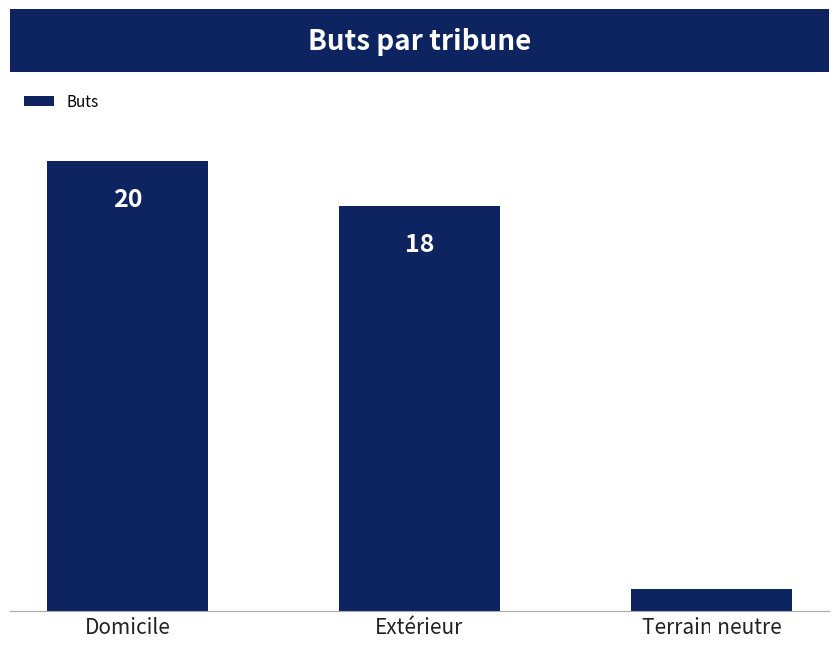

How many bars are there in total?

3